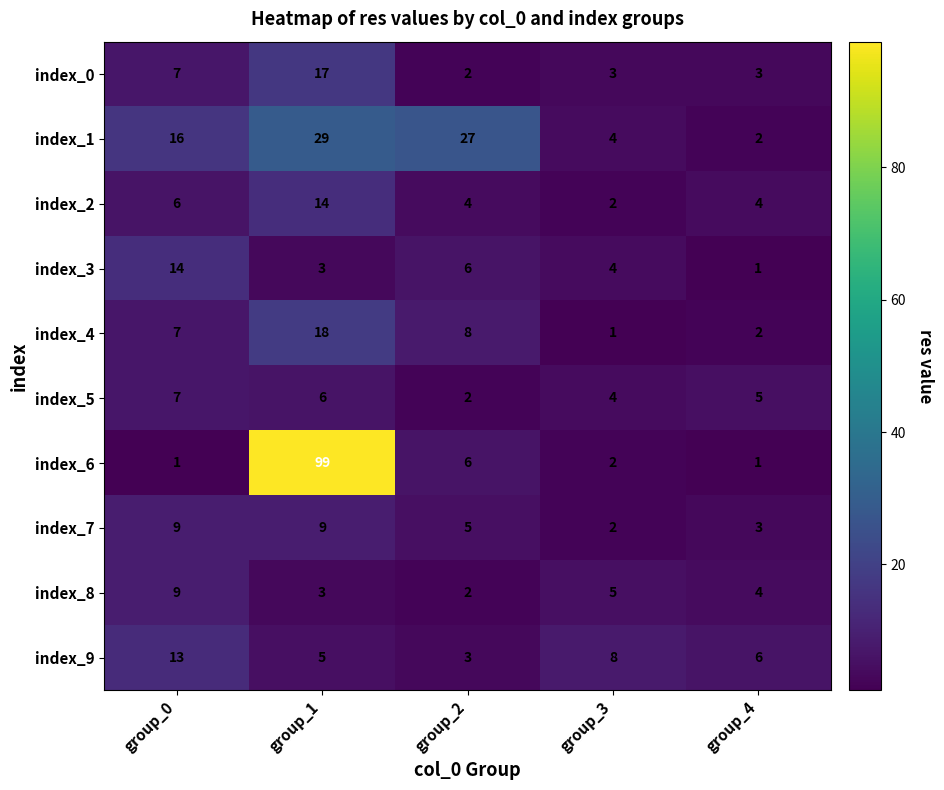

What is the difference between the index_4 values at group_0 and group_3?

6